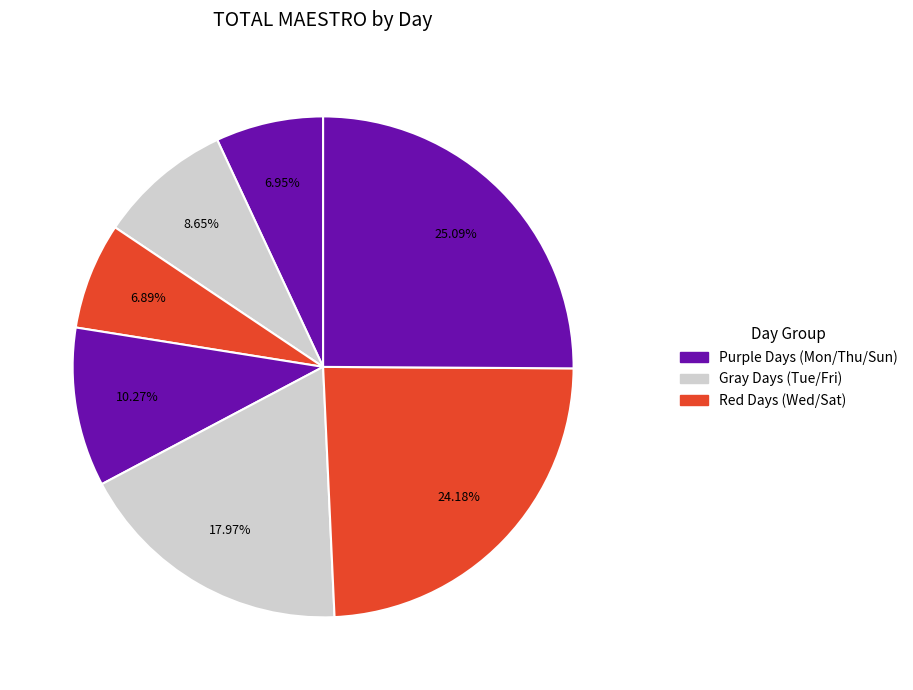

Does any single category account for the majority?

No